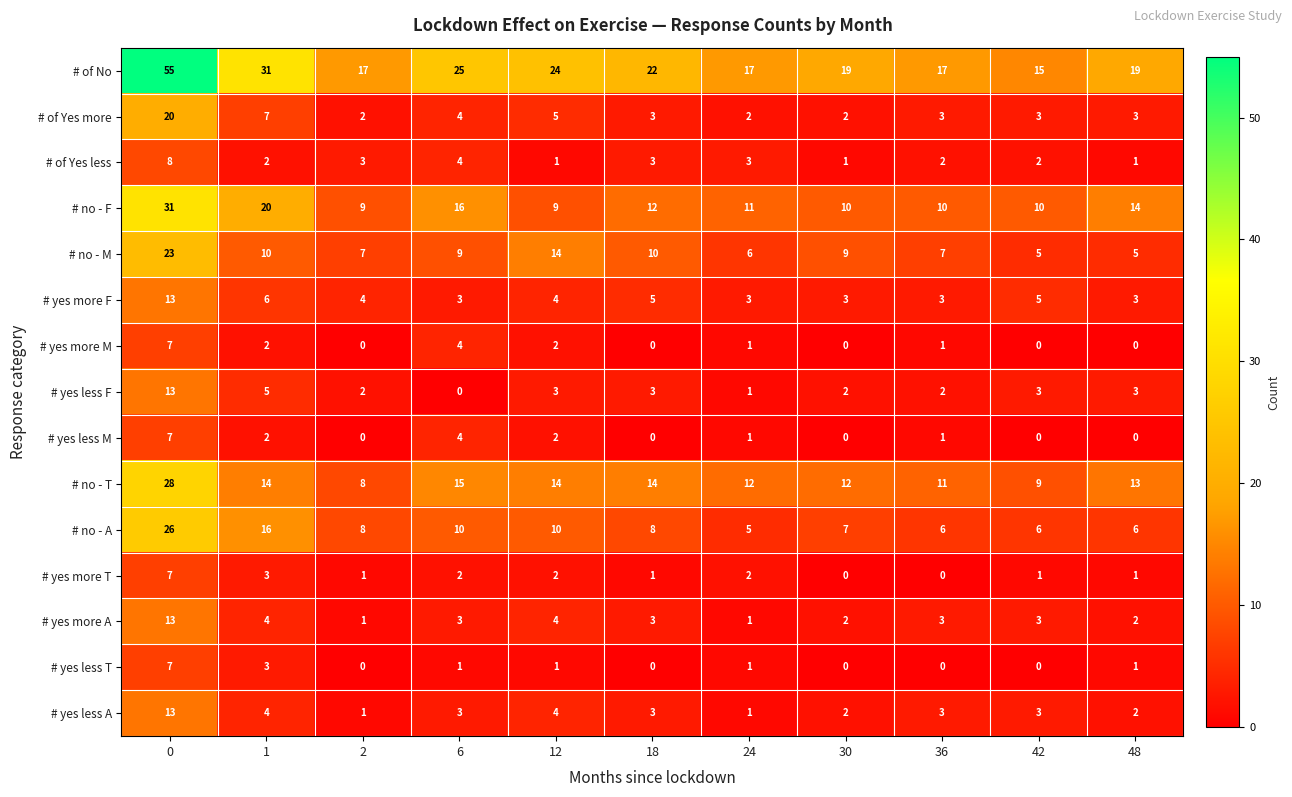

What is the approximate value of # yes more F at 1, to the nearest 10?

10